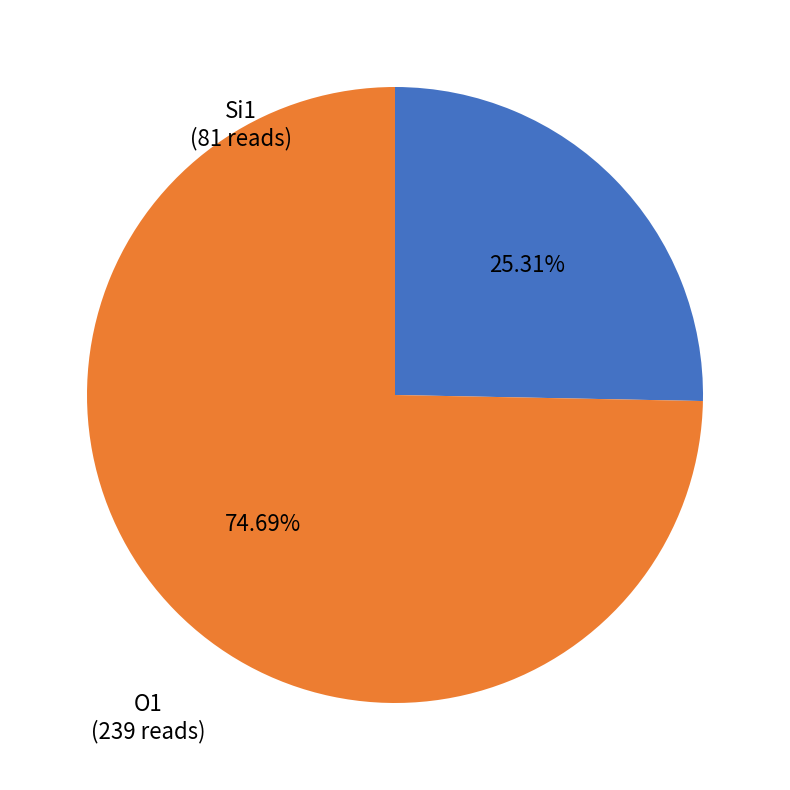

Rank the categories by value from lowest to highest.

Si1, O1